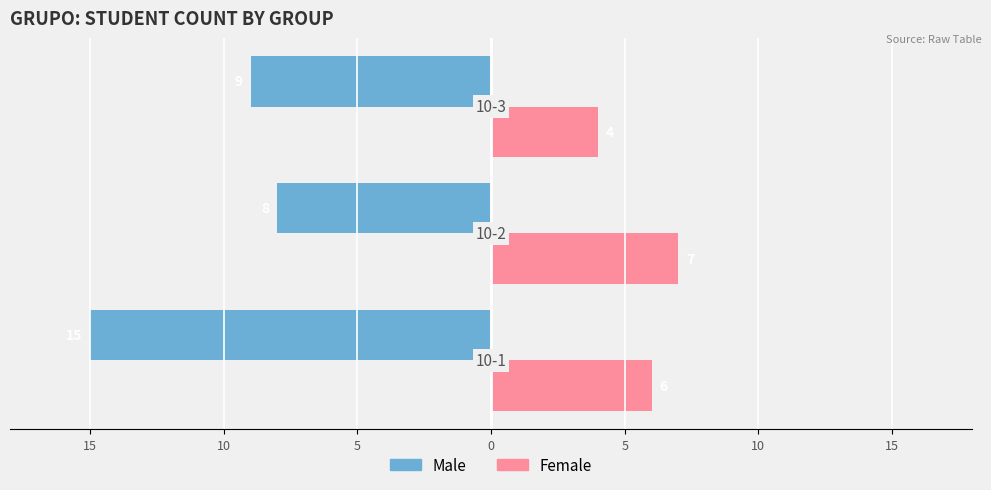

What are all the series names shown in the legend?

Male, Female